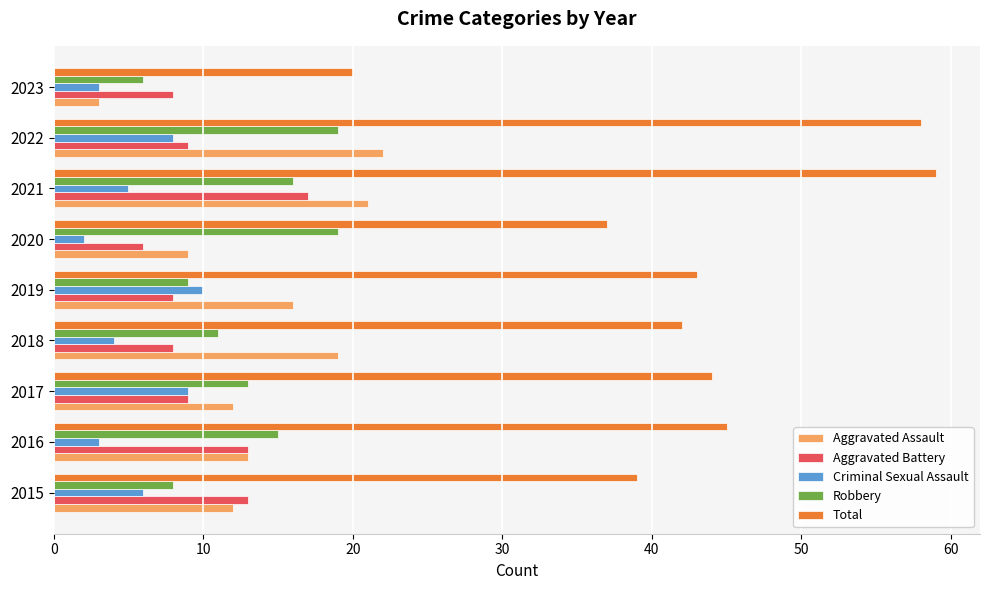

True or false: Criminal Sexual Assault has a value of 1 at 2021.

False